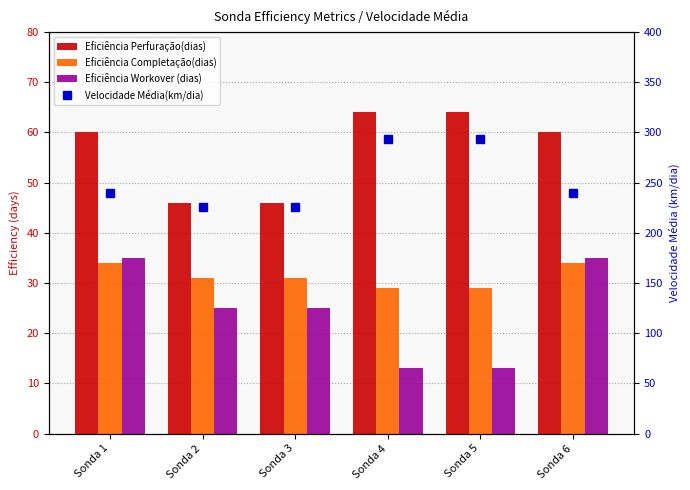

Rank the series at Sonda 5 from lowest to highest value.

Eficiência Workover (dias), Eficiência Completação(dias), Eficiência Perfuração(dias), Velocidade Média(km/dia)